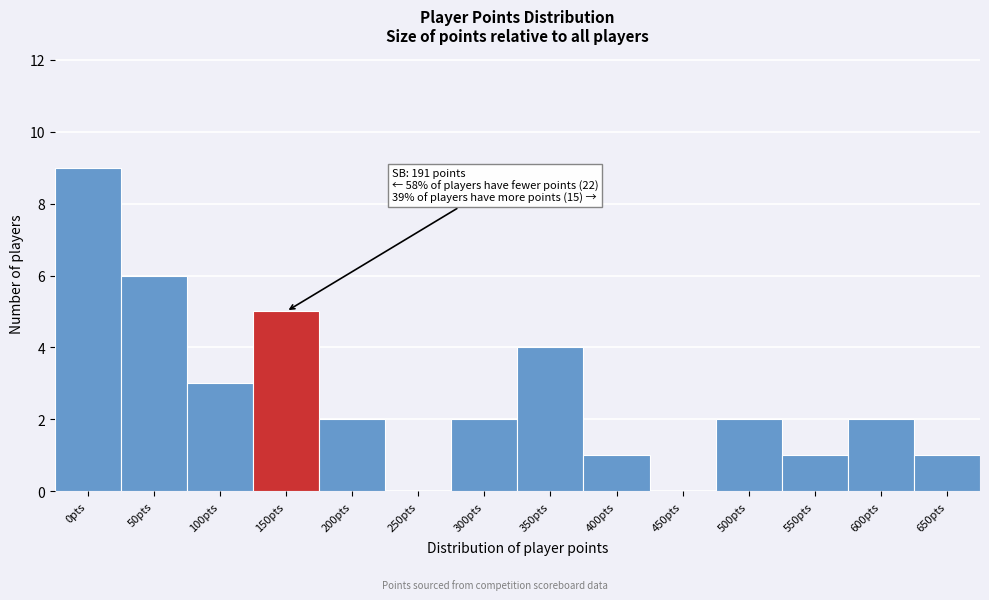

Reading left to right, list all the values displayed in this chart.

0pts=9	50pts=6	100pts=3	150pts=5	200pts=2	250pts=0	300pts=2	350pts=4	400pts=1	450pts=0	500pts=2	550pts=1	600pts=2	650pts=1